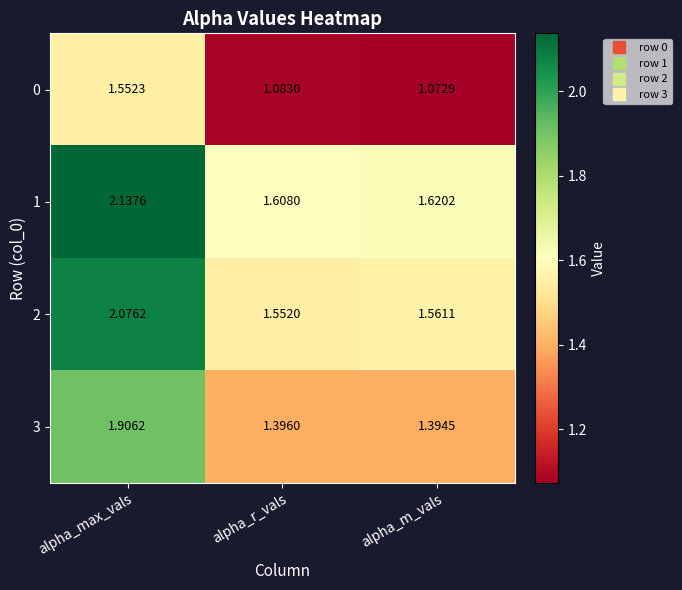

Where is 1 nearest to the value 1?

alpha_r_vals